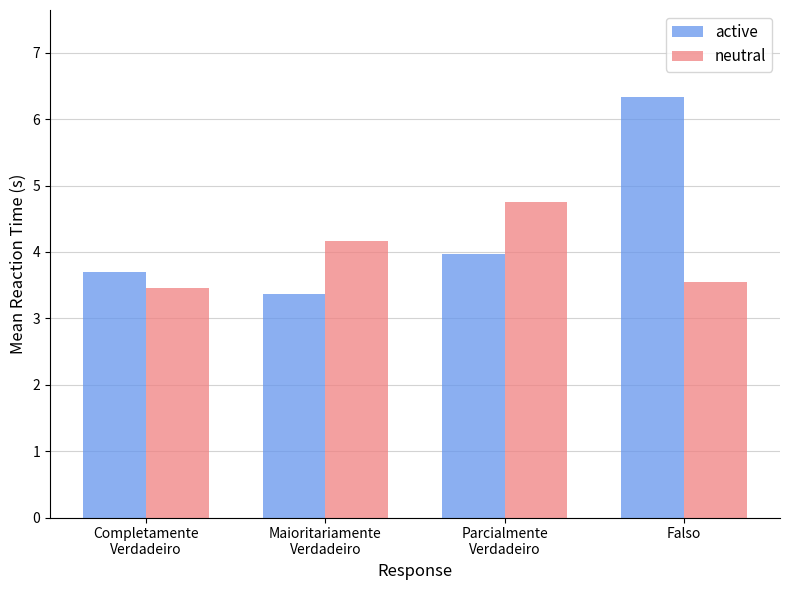

How many distinct data groups are displayed?

2